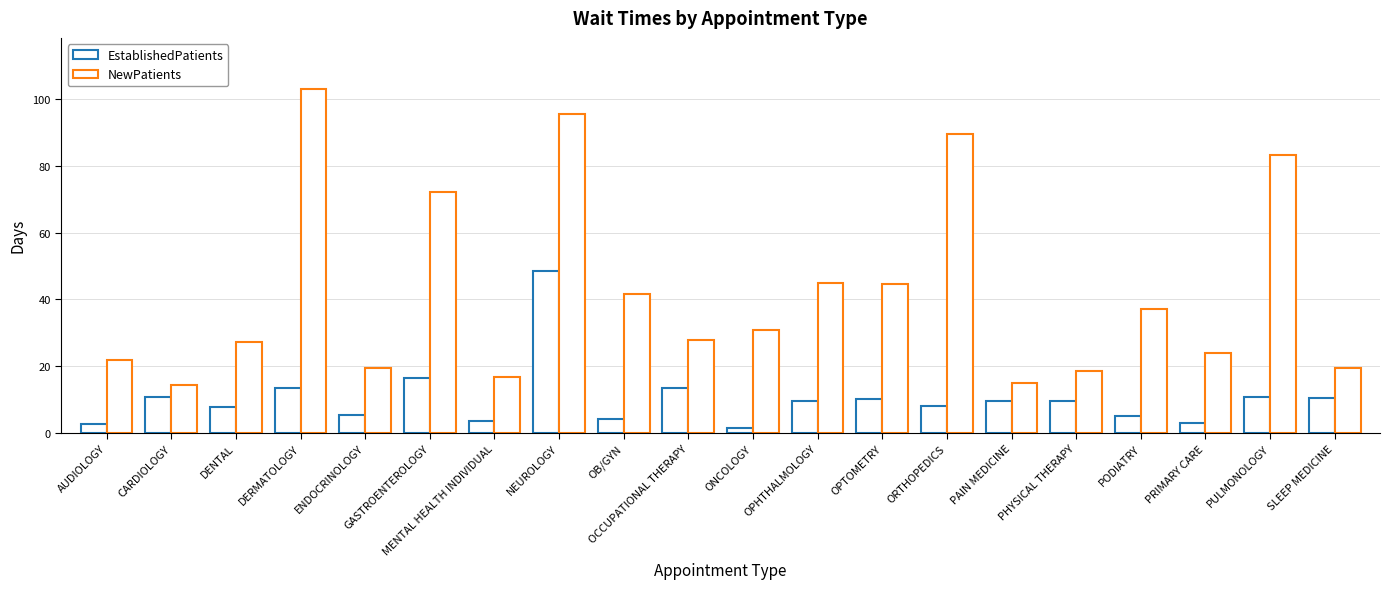

What is the minimum value shown in the chart?

1.5